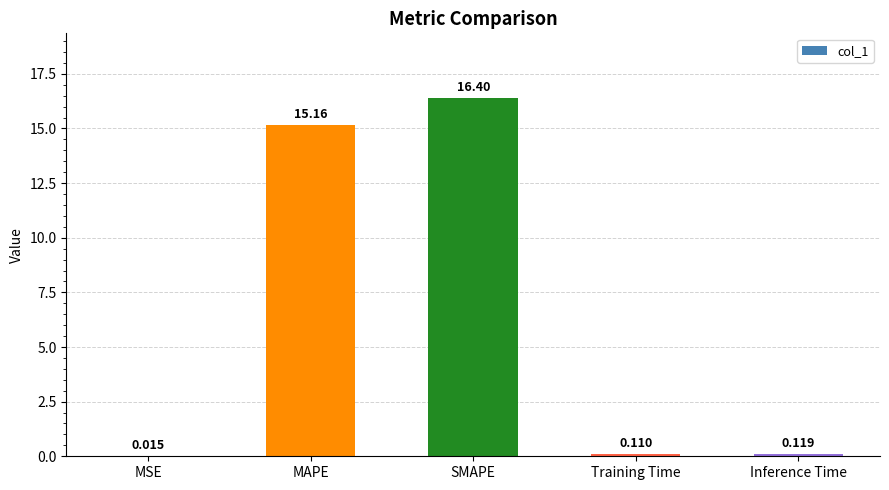

Which label corresponds to the largest value in the chart?

SMAPE